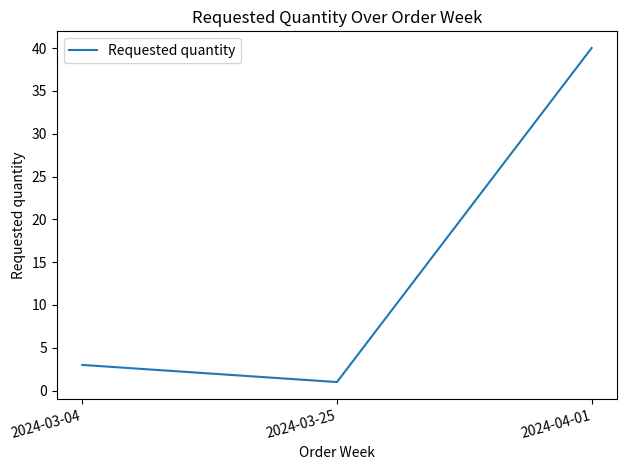

The chart shows a value of 40 at 2024-04-01. True or false?

True